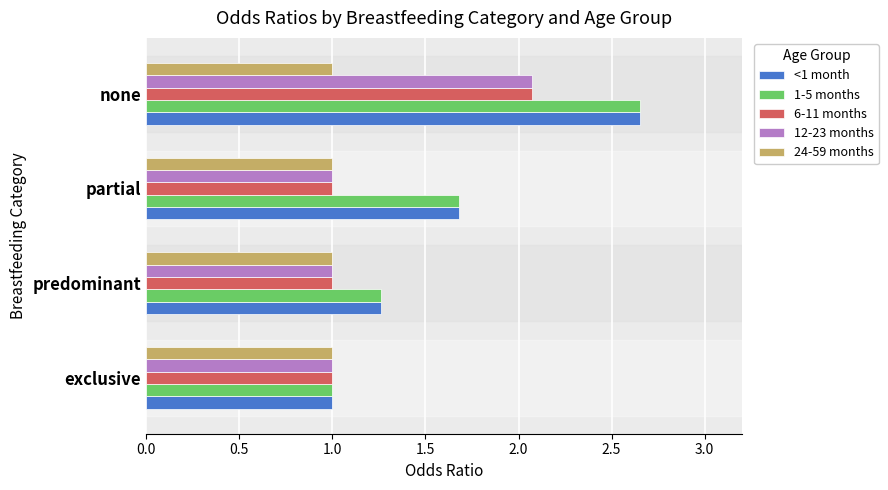

What is the difference between the second highest and minimum values in the <1 month series?

0.7